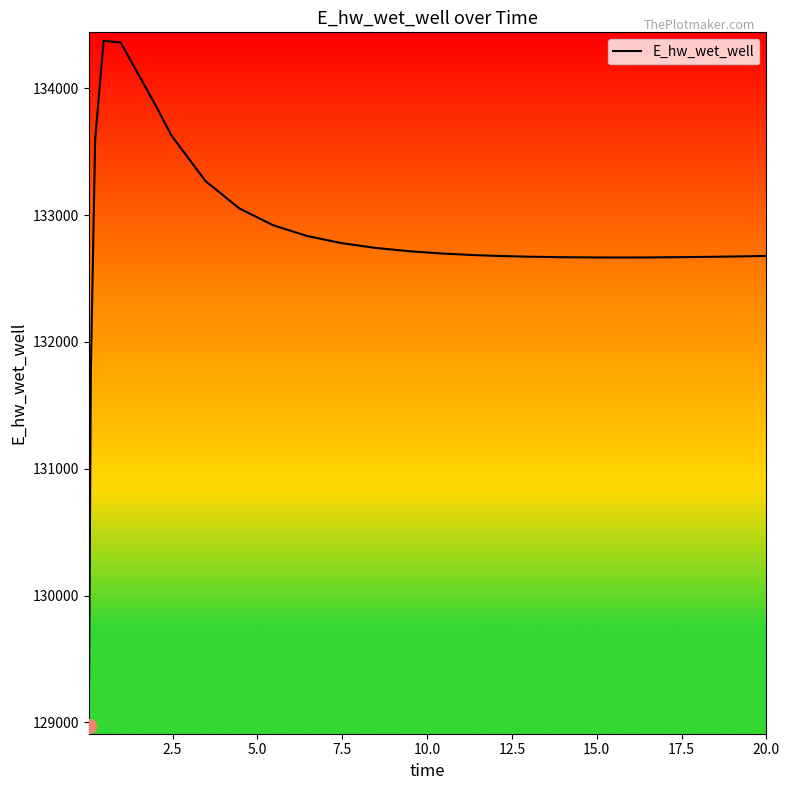

What is the greatest value displayed?

134373.4